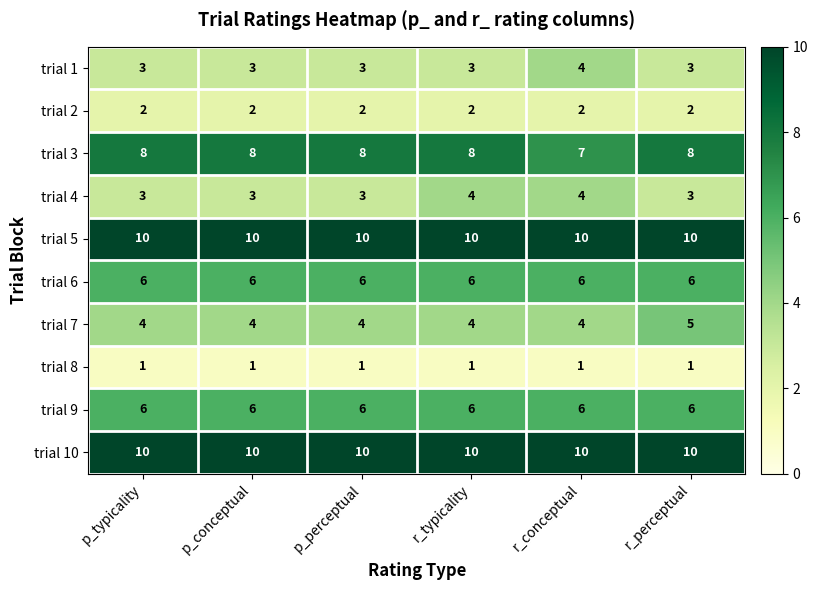

What is the total value across all series at r_typicality?

54